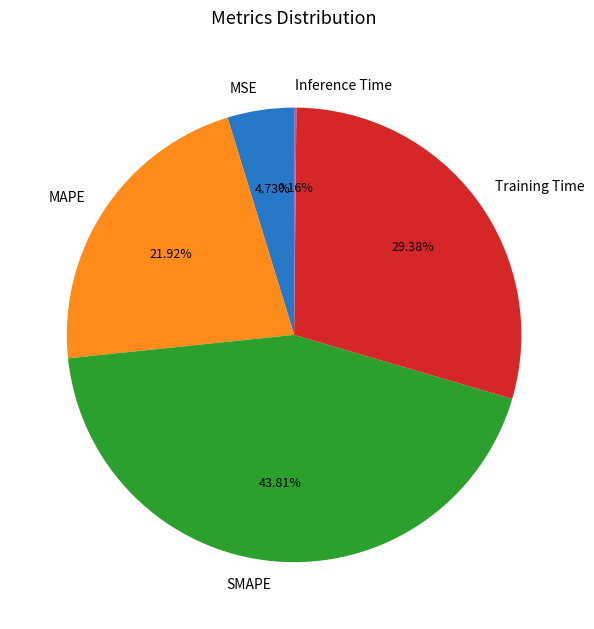

Which has a higher value, SMAPE or Training Time?

SMAPE